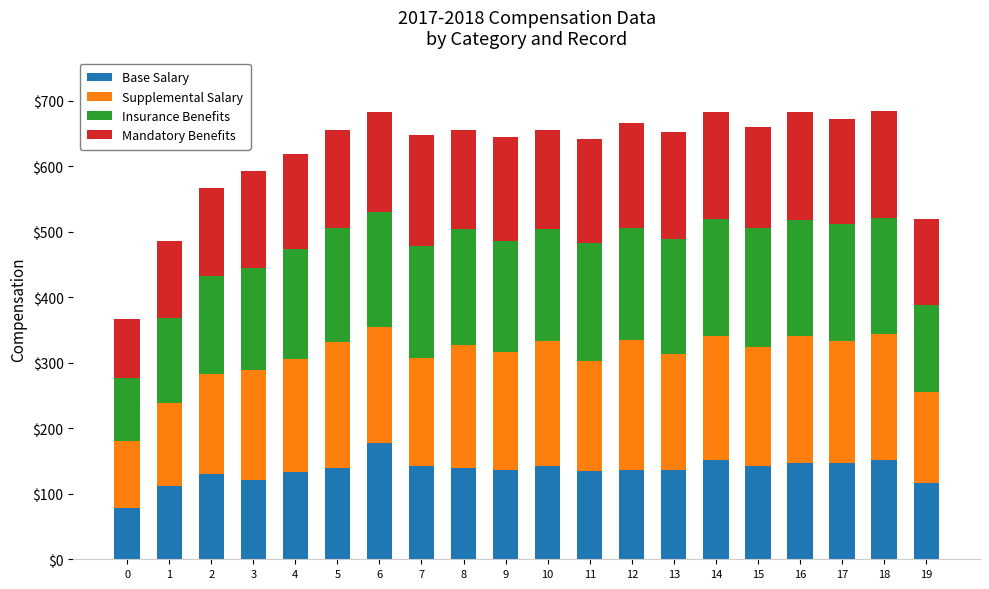

What is the sum of all Base Salary values?

2715.4